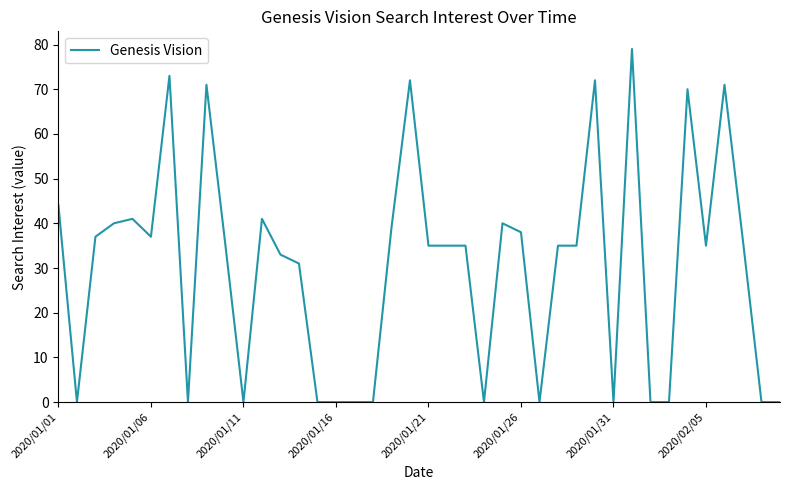

Reading left to right, transcribe all the data shown in this chart.

44	0	37	40	41	37	73	0	71	36	0	41	33	31	0	0	0	0	39	72	35	35	35	0	40	38	0	35	35	72	0	79	0	0	70	35	71	36	0	0